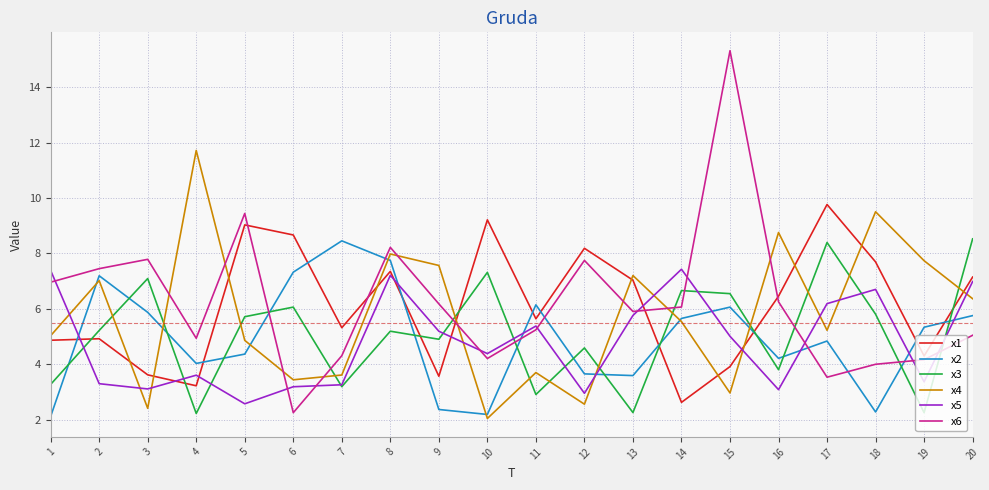

Is the value of x6 at 12 greater than the value of x5 at 7?

Yes